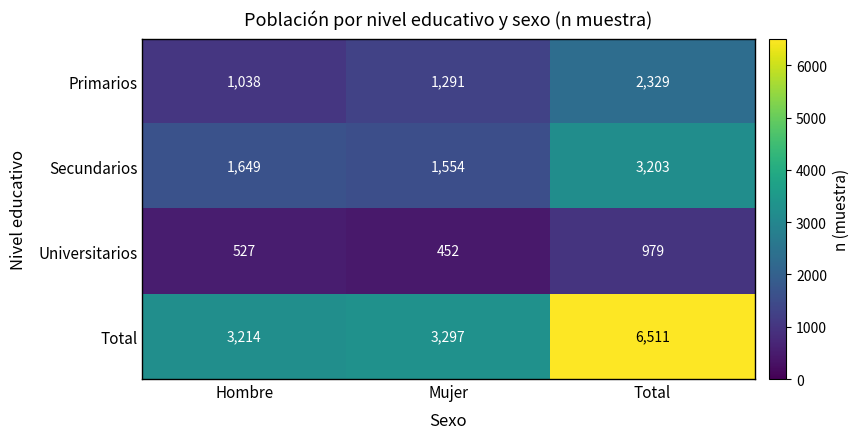

At which label is Secundarios closest to 2378?

Hombre